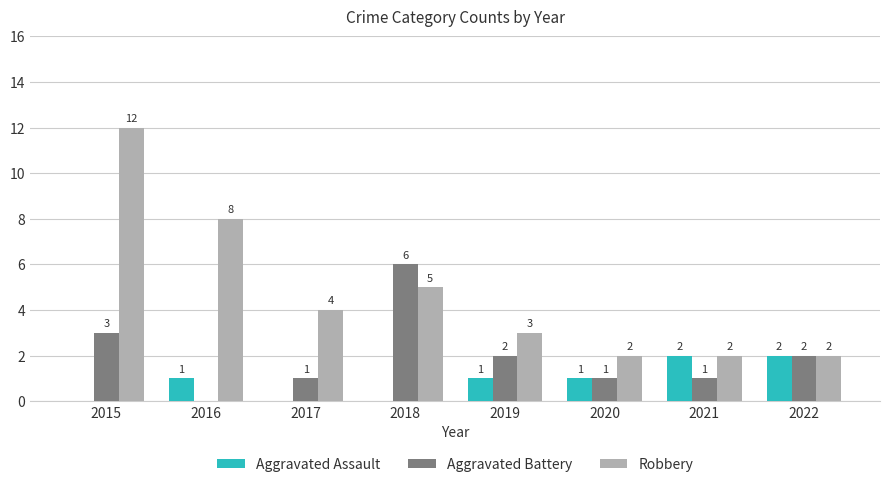

Which series has the largest total across all categories?

Robbery